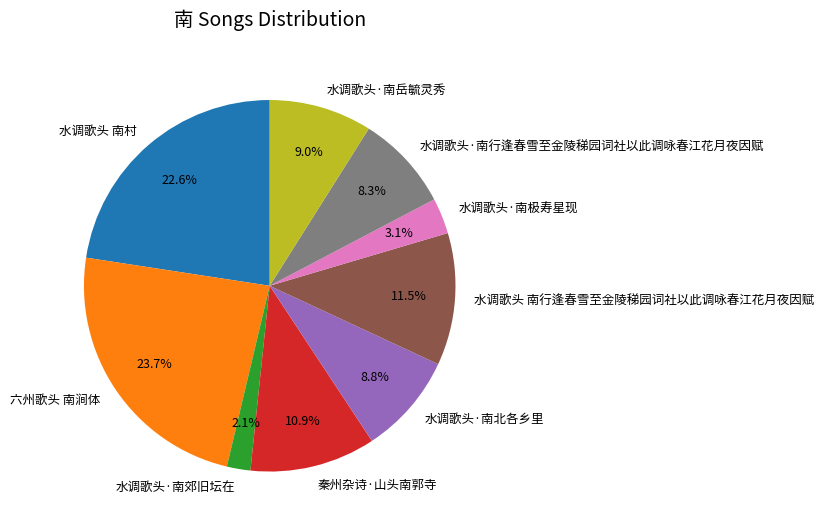

Combined, do 水调歌头·南北各乡里 and 水调歌头 南村 account for over 50%?

No